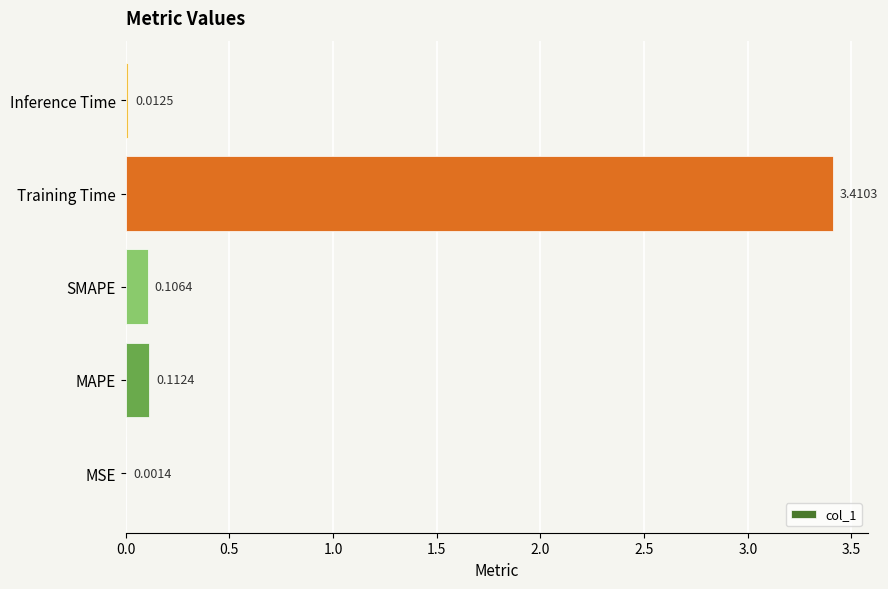

Are the bars horizontal?

Yes